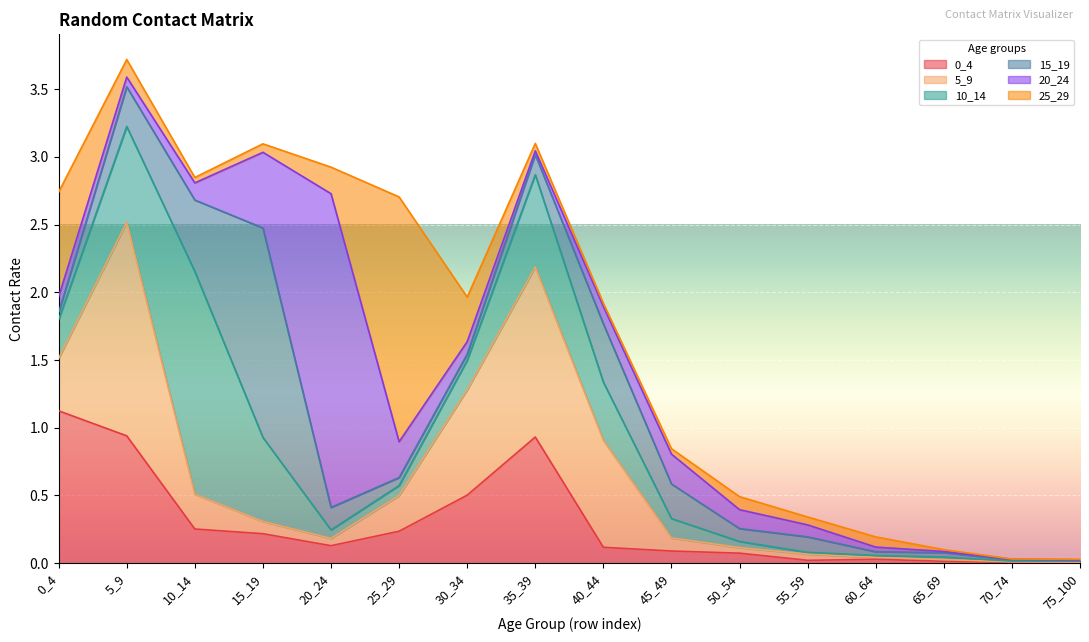

Reading left to right, what are all the values shown in this chart?

0_4: 1.1	0.9	0.3	0.2	0.1	0.2	0.5	0.9	0.1	0.1	0.1	0.0	0.0	0.0	0.0	0.0
5_9: 0.4	1.6	0.3	0.1	0.1	0.3	0.8	1.3	0.8	0.1	0.0	0.0	0.0	0.0	0.0	0.0
10_14: 0.3	0.7	1.6	0.6	0.1	0.1	0.2	0.7	0.4	0.1	0.0	0.0	0.0	0.0	0.0	0.0
15_19: 0.1	0.3	0.5	1.5	0.2	0.1	0.0	0.1	0.4	0.3	0.1	0.1	0.0	0.0	0.0	0.0
20_24: 0.1	0.1	0.1	0.6	2.3	0.3	0.1	0.0	0.1	0.2	0.1	0.1	0.0	0.0	0.0	0.0
25_29: 0.8	0.1	0.0	0.1	0.2	1.8	0.3	0.1	0.0	0.0	0.1	0.1	0.1	0.0	0.0	0.0